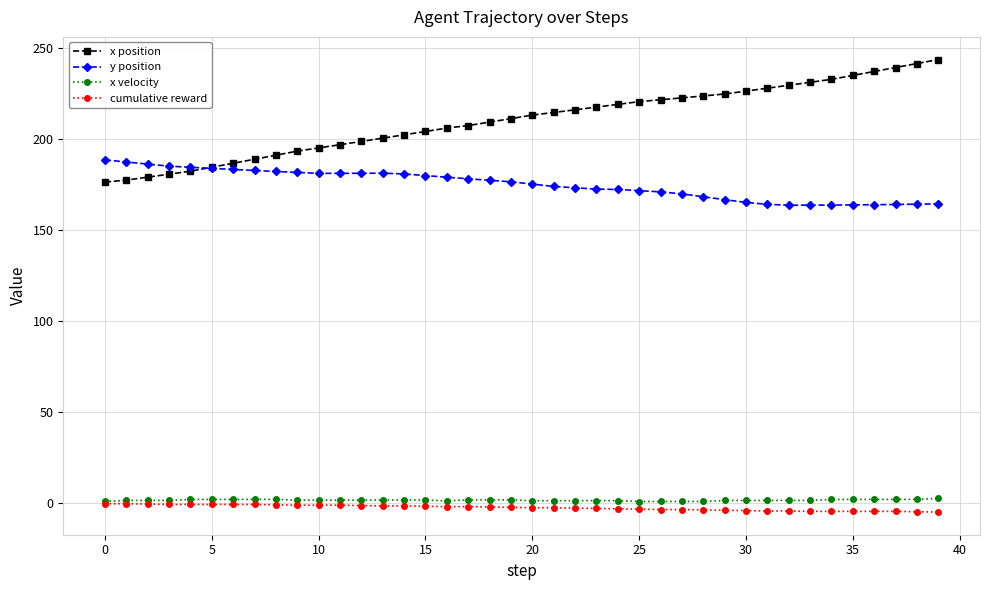

What is the maximum value shown in the chart?

243.7